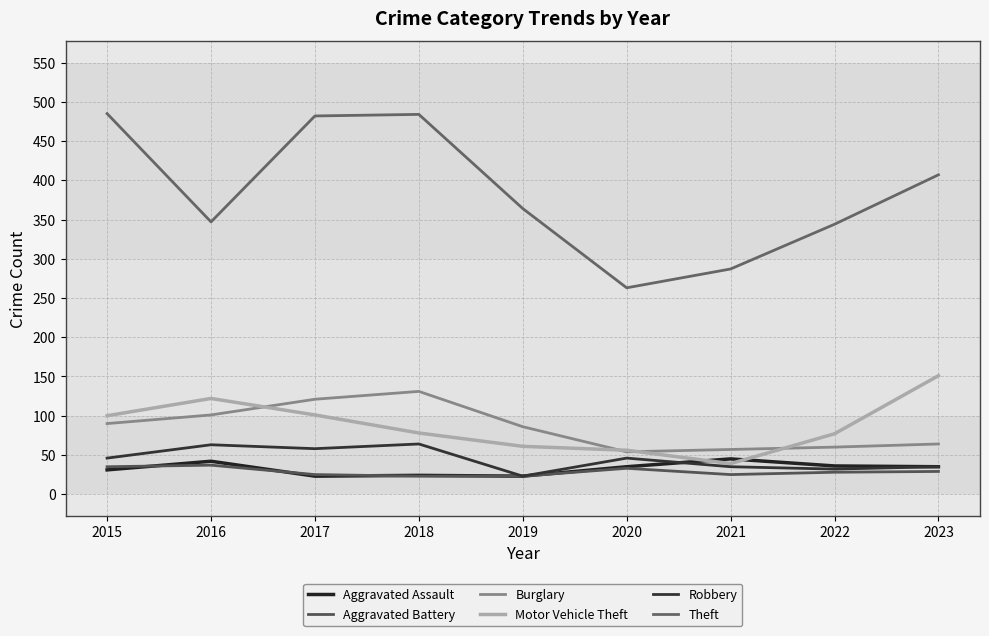

Reading left to right, what are all the values shown in this chart?

Aggravated Assault: 2015=31	2016=42	2017=23	2018=24	2019=23	2020=35	2021=45	2022=36	2023=35
Aggravated Battery: 2015=35	2016=37	2017=25	2018=23	2019=23	2020=33	2021=25	2022=28	2023=29
Burglary: 2015=90	2016=101	2017=121	2018=131	2019=86	2020=54	2021=57	2022=60	2023=64
Motor Vehicle Theft: 2015=100	2016=122	2017=101	2018=78	2019=61	2020=56	2021=39	2022=77	2023=151
Robbery: 2015=46	2016=63	2017=58	2018=64	2019=23	2020=46	2021=35	2022=32	2023=35
Theft: 2015=485	2016=347	2017=482	2018=484	2019=364	2020=263	2021=287	2022=344	2023=407